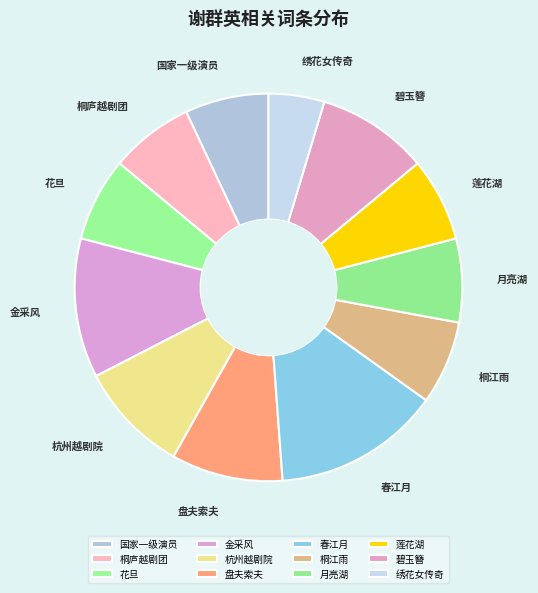

Combined, do 桐江雨 and 花旦 account for over 50%?

No